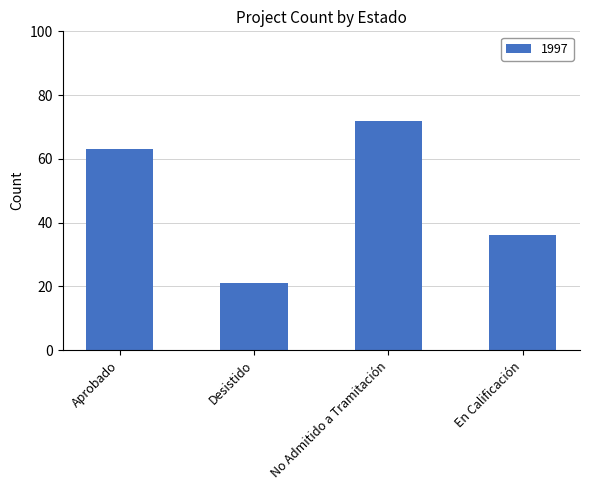

What is the value of the 2nd bar from the left?

21